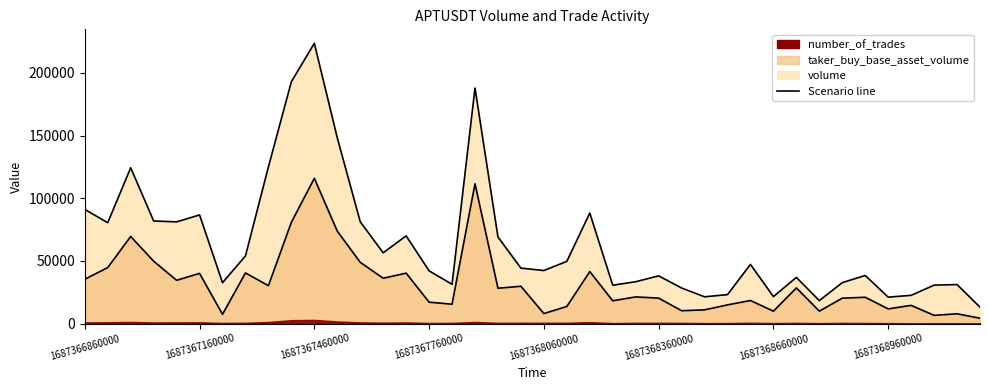

Reading left to right, transcribe all the data shown in this chart.

Scenario volume: 91128.1	80492.8	124347.1	81888.1	81181.1	86704.6	32618.1	53981.6	125046.3	193031.9	223632.7	148229.1	81266.9	56483.4	70022.1	42088.8	31350.4	187963.2	69096.8	44275.0	42343.7	49664.2	88178.0	30628.5	33405.8	38088.2	28395.6	21374.3	23114.7	47246.1	21519.2	36866.2	18330.7	32677.3	38400.7	21112.0	22540.7	30661.3	31163.2	13083.1
Scenario taker_buy: 35371.5	44710.6	69523.9	49801.0	34541.9	40060.5	7403.4	40422.8	30267.6	80820.3	115939.3	73767.2	48887.9	36197.1	40255.6	17089.7	15465.2	111551.0	28224.2	29781.1	8010.1	13665.7	41477.6	18220.9	21270.7	20332.5	10269.1	10968.3	14926.5	18408.0	9895.9	28458.0	9944.1	20279.5	21011.1	11724.1	14540.3	6580.6	7819.0	4283.8